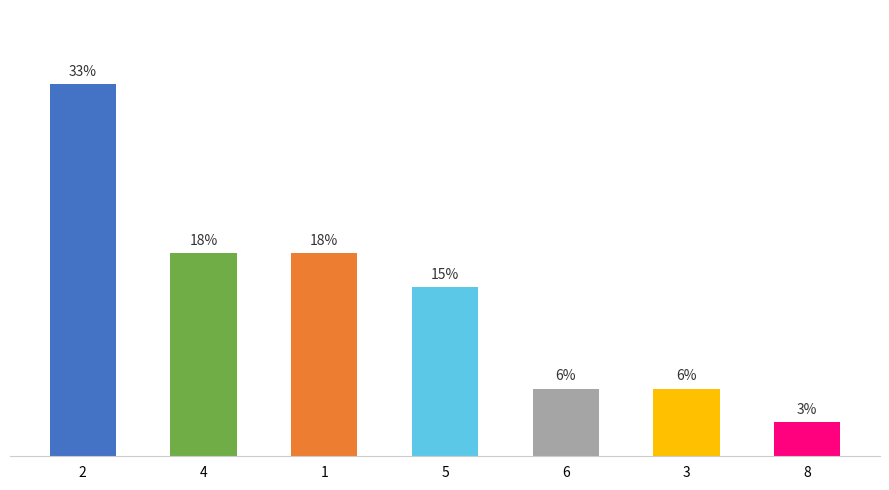

Are the bars horizontal?

No